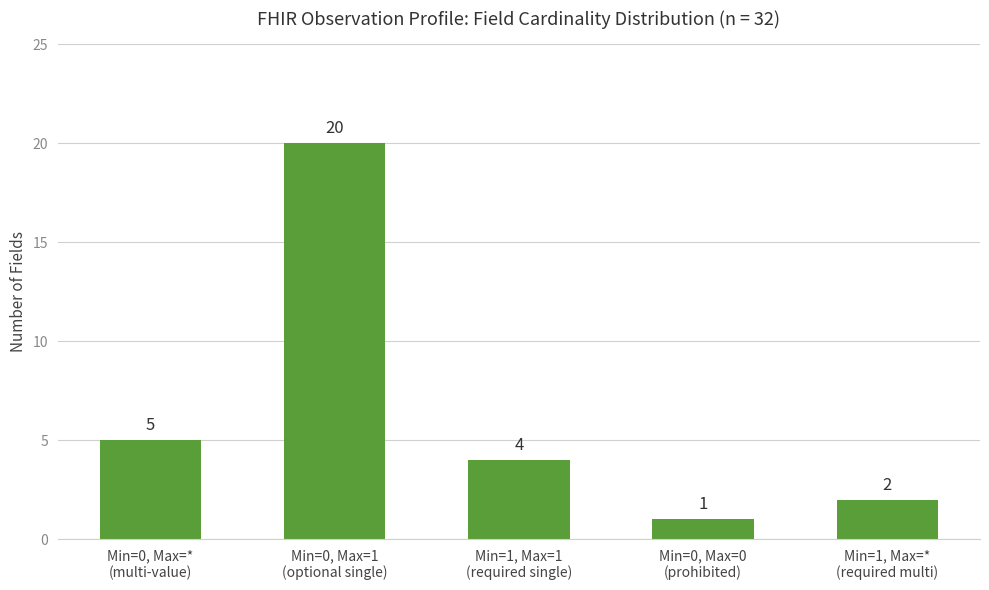

Reading left to right, extract all data points from this chart.

5	20	4	1	2